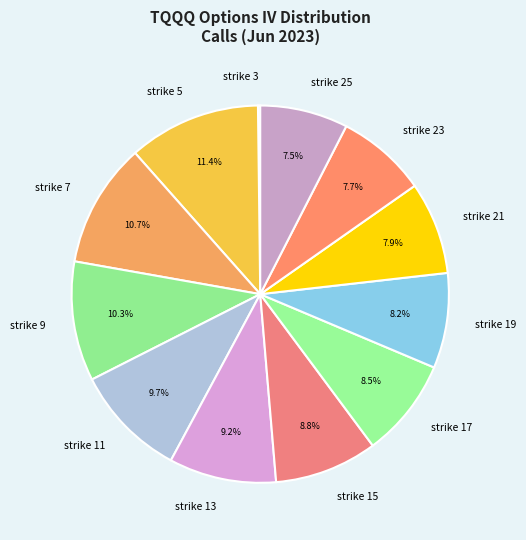

Which category has the biggest portion of the pie?

strike 5